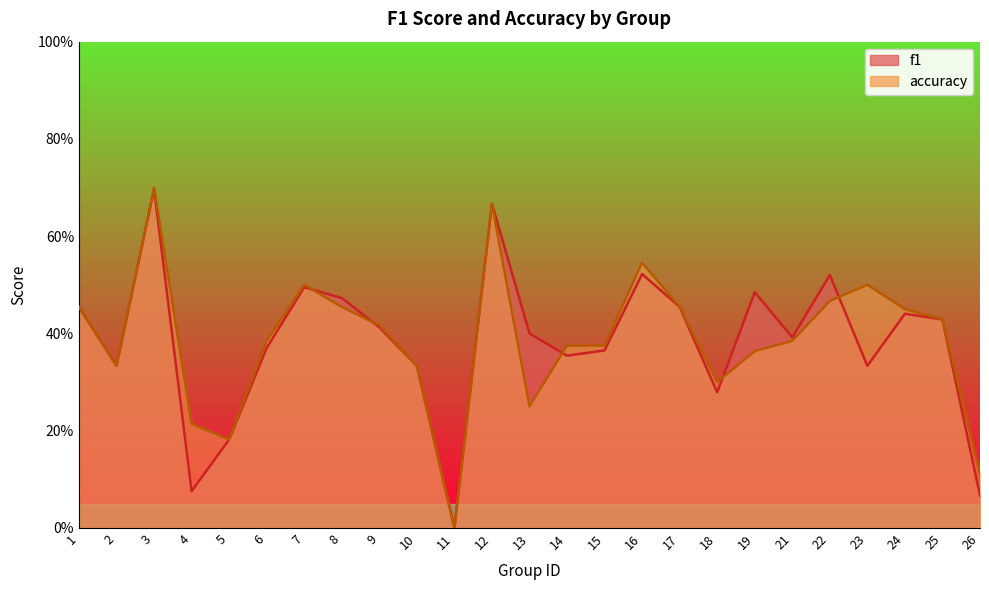

The accuracy series shows 0.9 at 23. True or false?

False